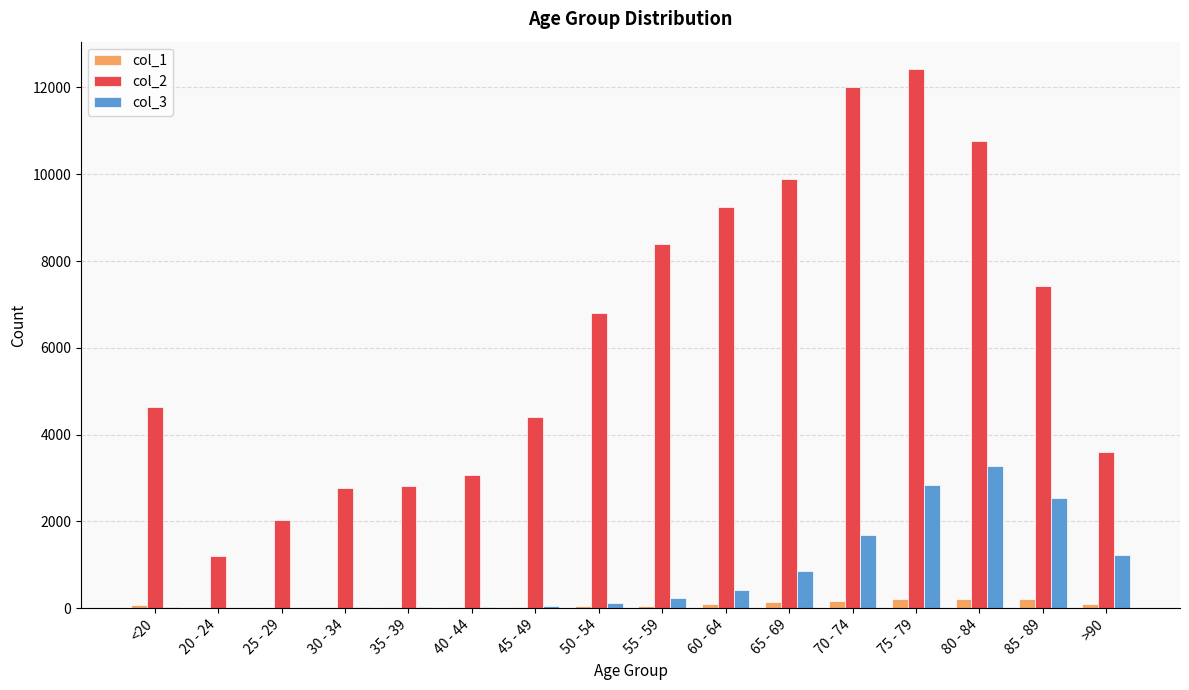

True or false: col_3 has a value of 426 at 60 - 64.

True